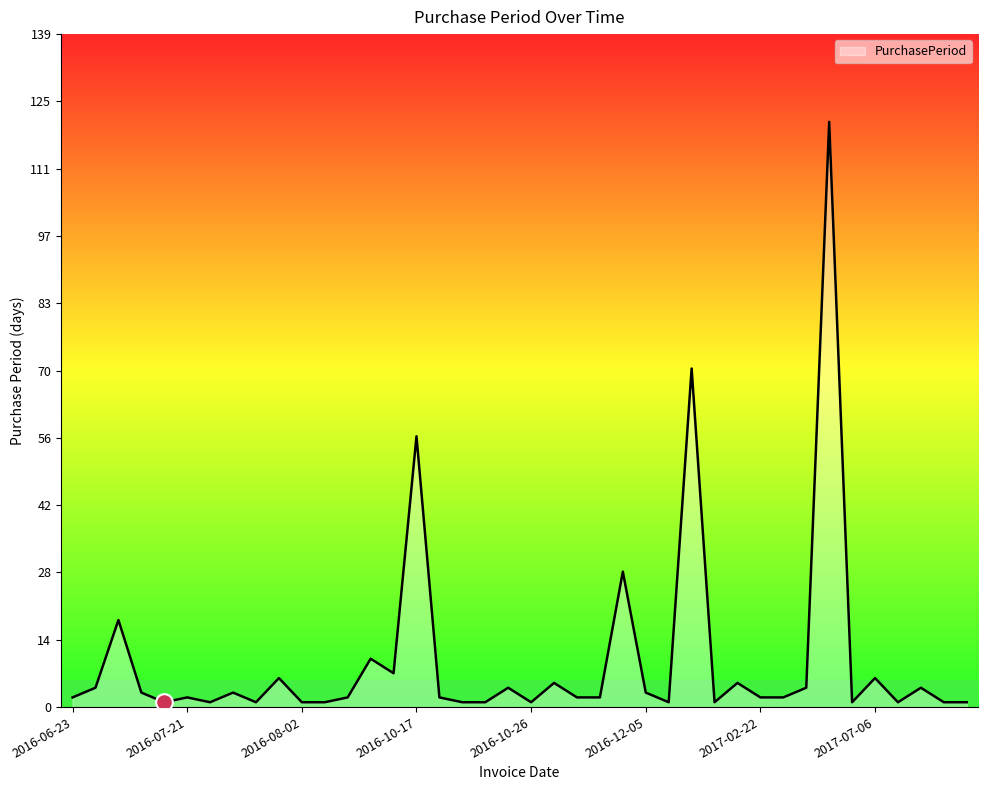

What is the maximum value shown in the chart?

121